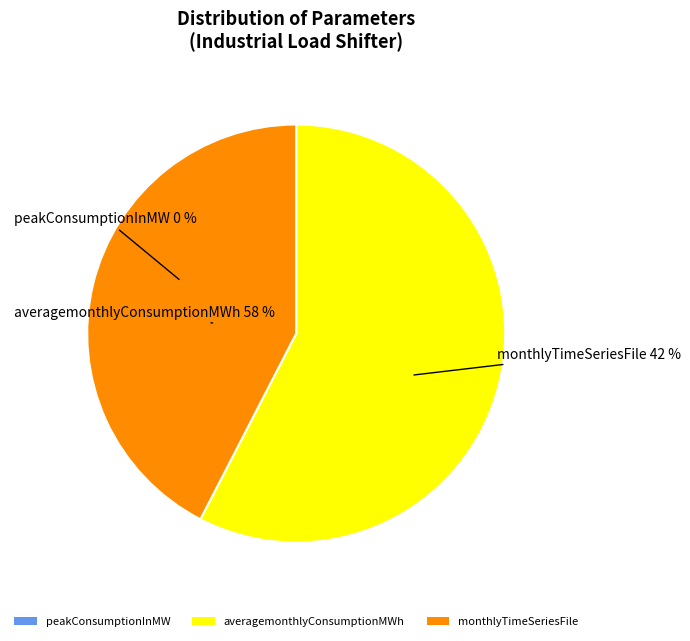

Is it true that monthlyTimeSeriesFile is 42% of the pie?

True